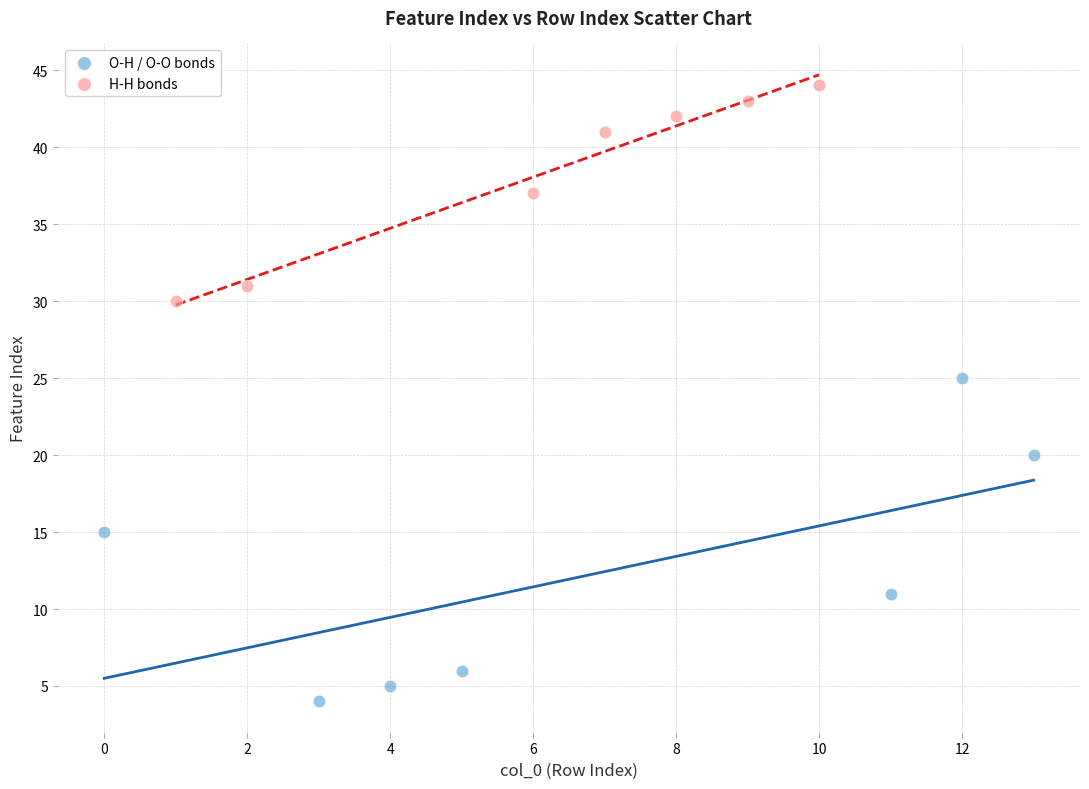

Which series contains the lowest Y value?

O-H / O-O bonds